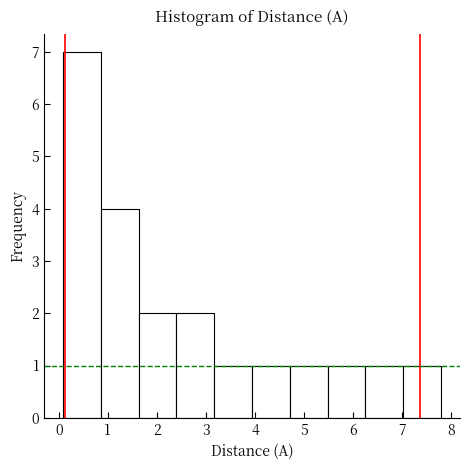

Reading left to right, list every bar in this chart as the range it spans on the x-axis followed by its height. Neither the bar edges nor the heights are printed on the chart, so give them approximately, as read against the axes.

0.1 to 0.9: 7
0.9 to 1.6: 4
1.6 to 2.4: 2
2.4 to 3.2: 2
3.2 to 3.9: 1
3.9 to 4.7: 1
4.7 to 5.5: 1
5.5 to 6.3: 1
6.3 to 7.0: 1
7.0 to 7.8: 1